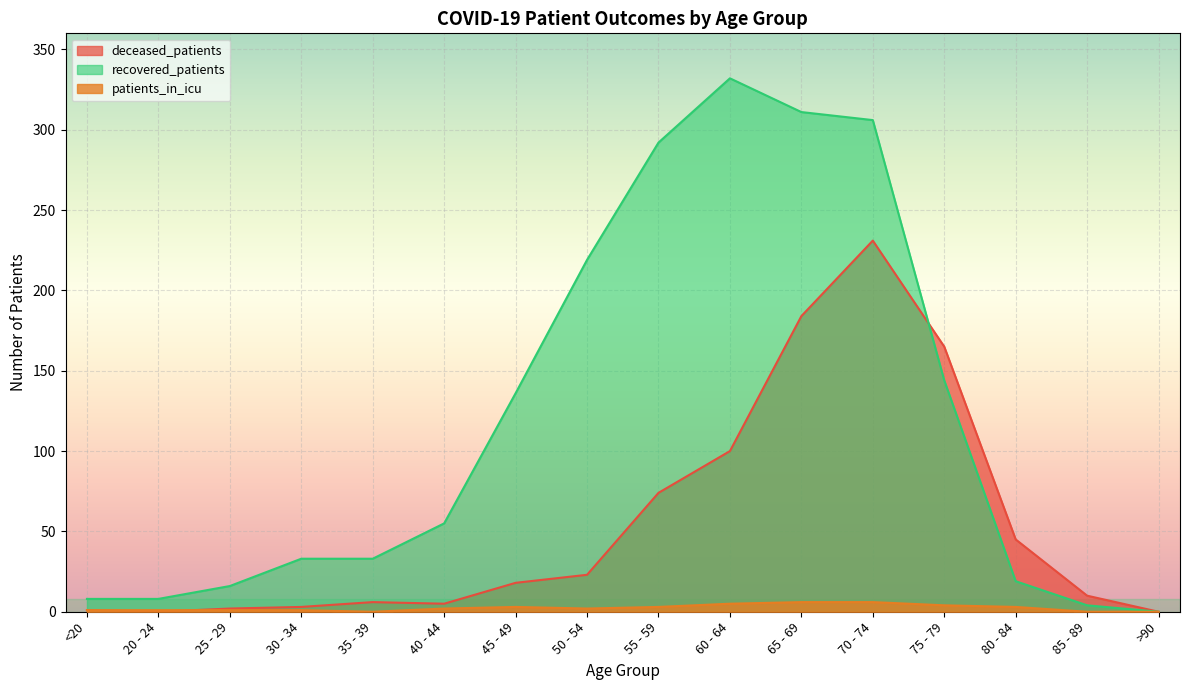

True or false: deceased_patients has more than 2 interior local peaks.

False